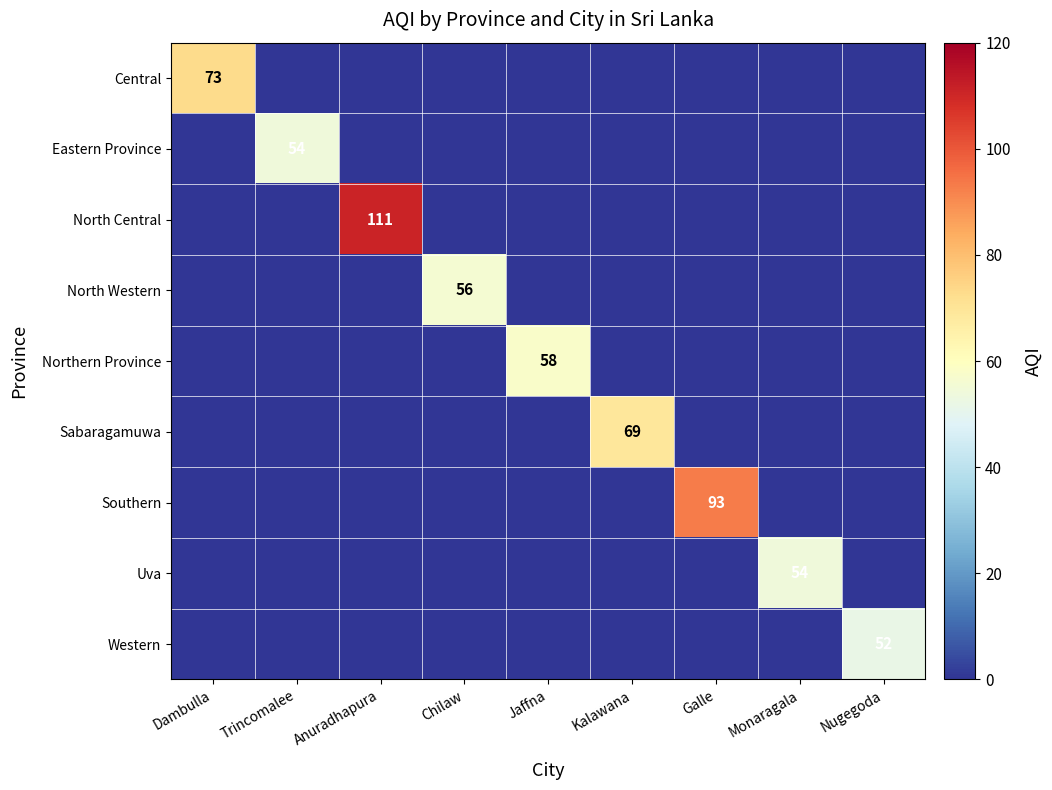

The Central series shows 125 at Dambulla. True or false?

False